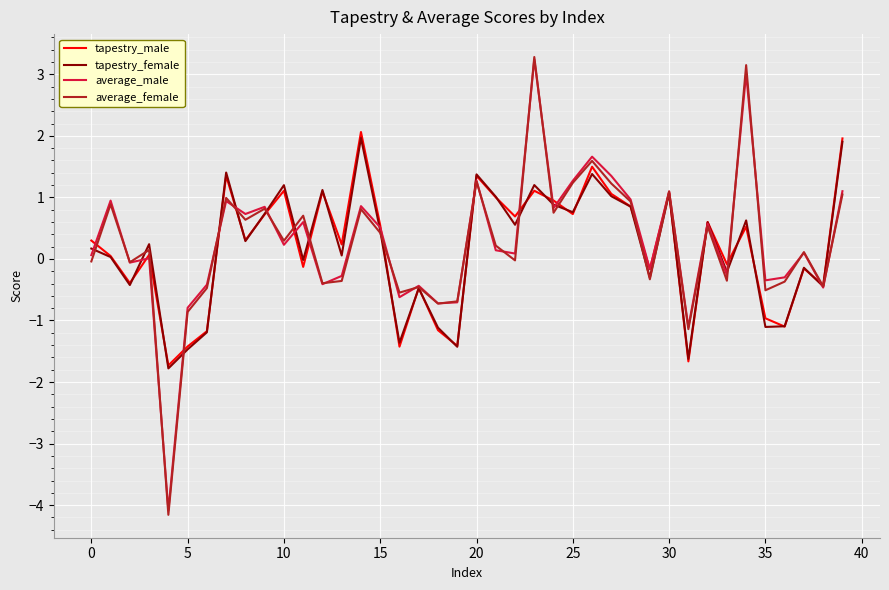

What is the highest value of the average_male series?

3.2